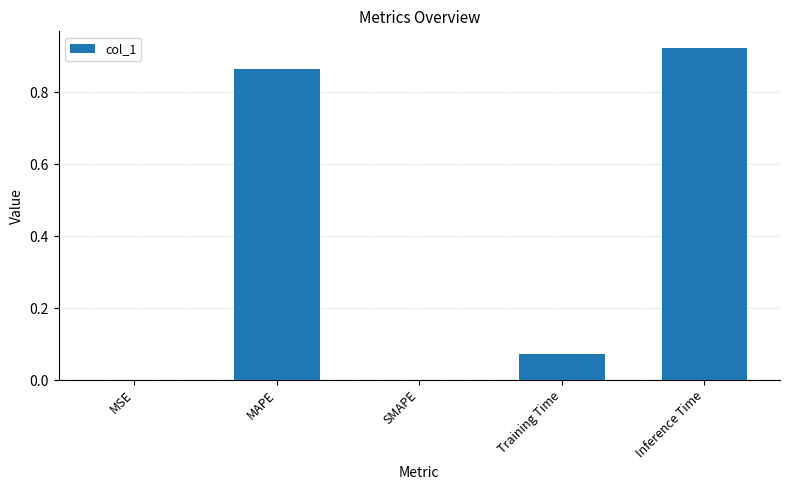

The chart shows a value of 1.2 at Inference Time. True or false?

False